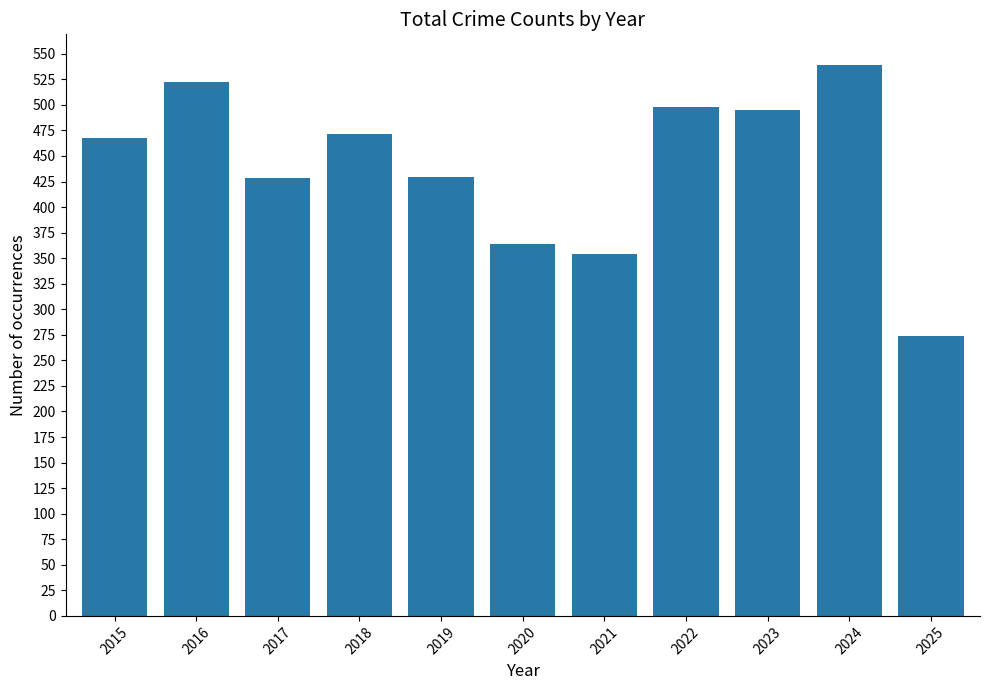

True or false: the data shows 522 at 2016.

True